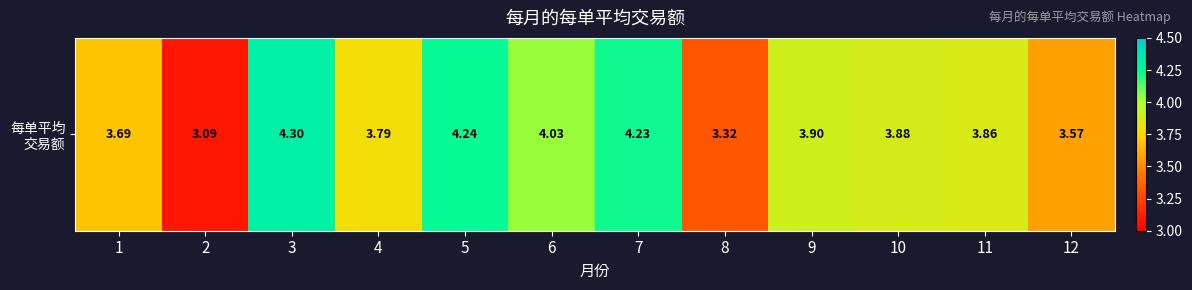

What is the difference between the second highest and second lowest values?

0.9